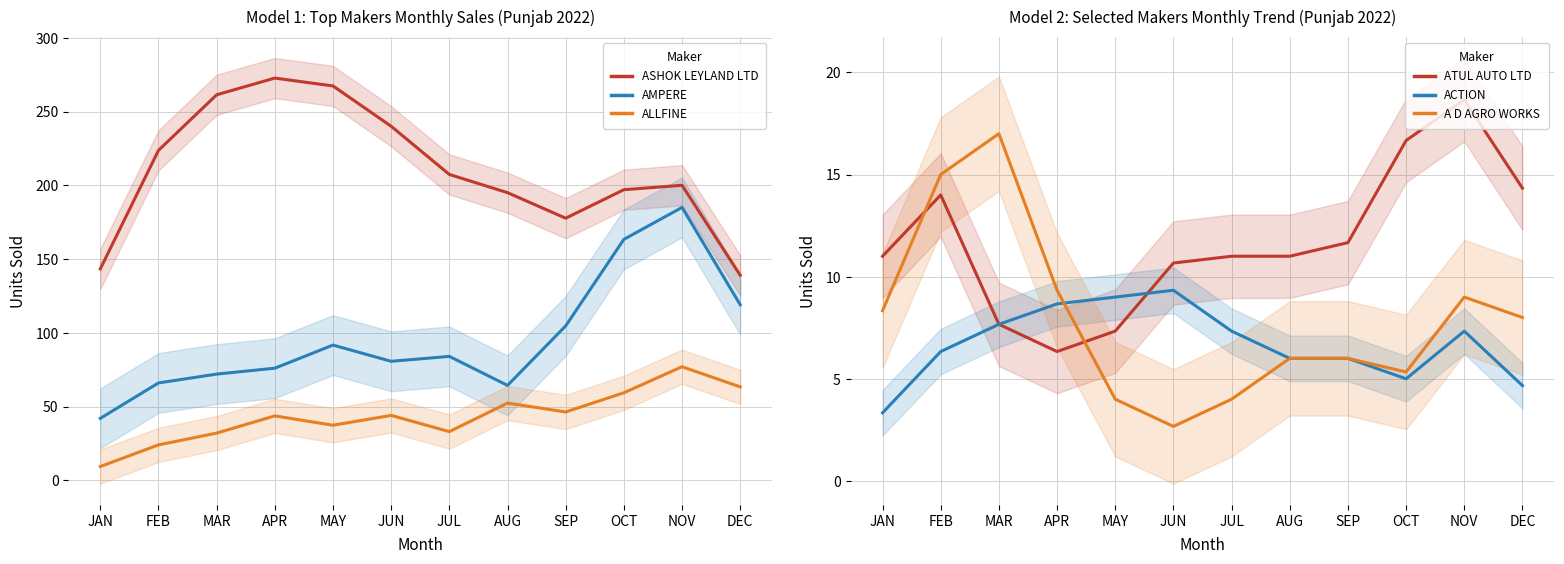

Reading right to left, what are all the values shown in this chart?

ASHOK LEYLAND LTD: DEC=139.0	NOV=200.0	OCT=197.0	SEP=177.7	AUG=195.0	JUL=207.3	JUN=240.0	MAY=267.3	APR=272.7	MAR=261.3	FEB=223.7	JAN=143.3
AMPERE VEHICLES PRIVATE LIMITED: DEC=119.0	NOV=185.0	OCT=163.3	SEP=104.7	AUG=64.3	JUL=84.0	JUN=80.7	MAY=91.7	APR=76.0	MAR=72.0	FEB=66.0	JAN=42.0
ALLFINE INDUSTRIES PVT LTD: DEC=63.3	NOV=77.0	OCT=59.3	SEP=46.3	AUG=52.3	JUL=33.0	JUN=44.0	MAY=37.3	APR=43.7	MAR=32.0	FEB=24.0	JAN=9.3
ATUL AUTO LTD: DEC=14.3	NOV=18.7	OCT=16.7	SEP=11.7	AUG=11.0	JUL=11.0	JUN=10.7	MAY=7.3	APR=6.3	MAR=7.7	FEB=14.0	JAN=11.0
ACTION CONSTRUCTION EQUIPMENT LTD.: DEC=4.7	NOV=7.3	OCT=5.0	SEP=6.0	AUG=6.0	JUL=7.3	JUN=9.3	MAY=9.0	APR=8.7	MAR=7.7	FEB=6.3	JAN=3.3
A D AGRO WORKS: DEC=8.0	NOV=9.0	OCT=5.3	SEP=6.0	AUG=6.0	JUL=4.0	JUN=2.7	MAY=4.0	APR=9.3	MAR=17.0	FEB=15.0	JAN=8.3